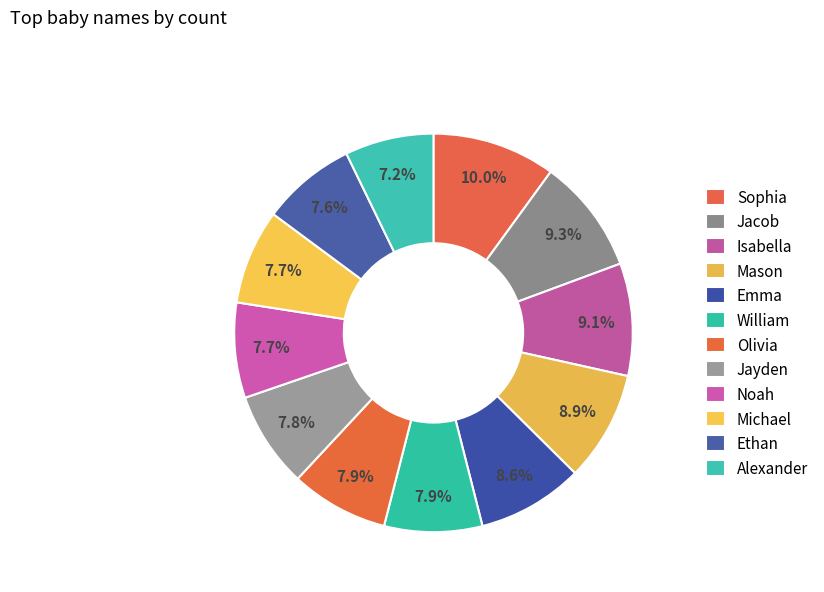

How many segments does this pie chart have?

12